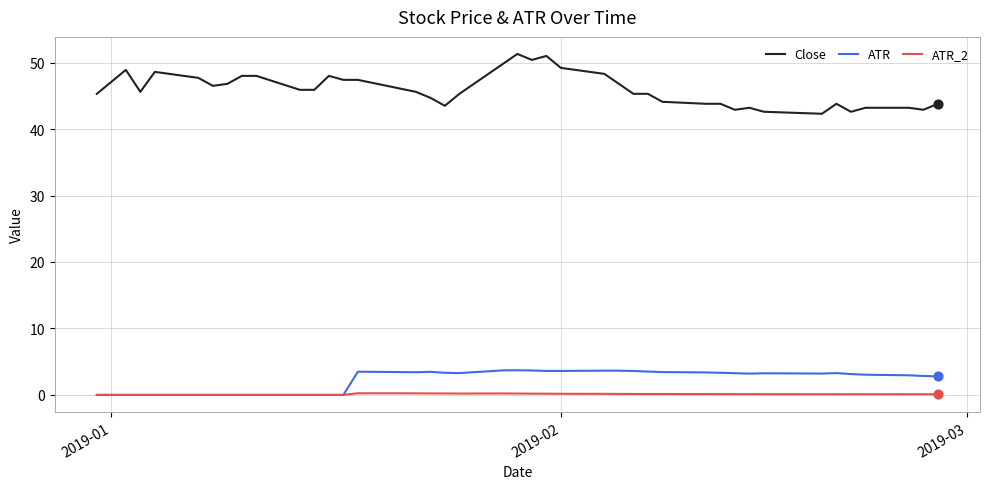

At how many categories does at least one series exceed 12?

40